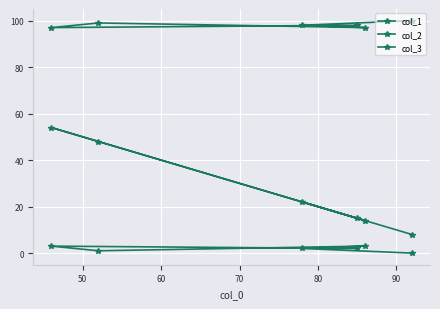

What is the difference between the highest and lowest values at 80?

94